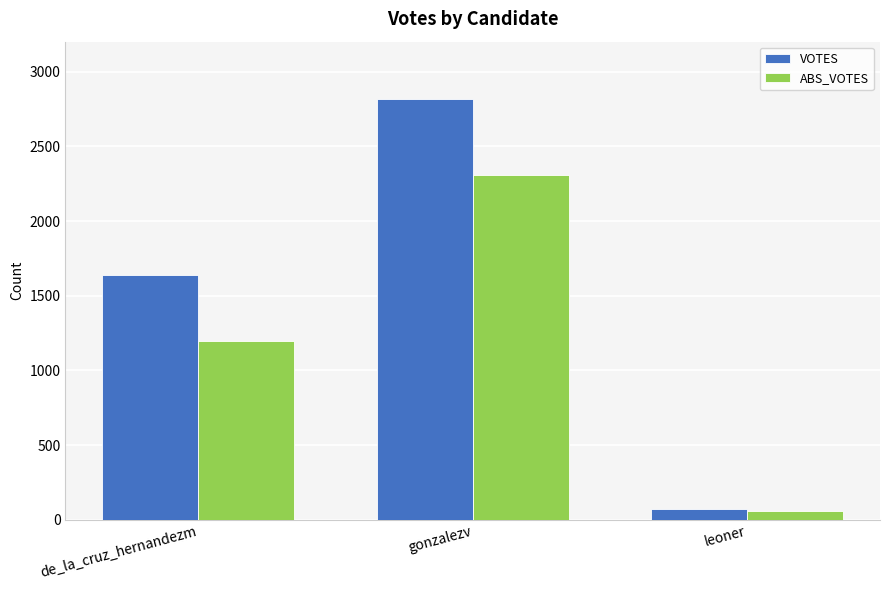

What is the approximate value of ABS_VOTES at de_la_cruz_hernandezm, to the nearest 50?

1200